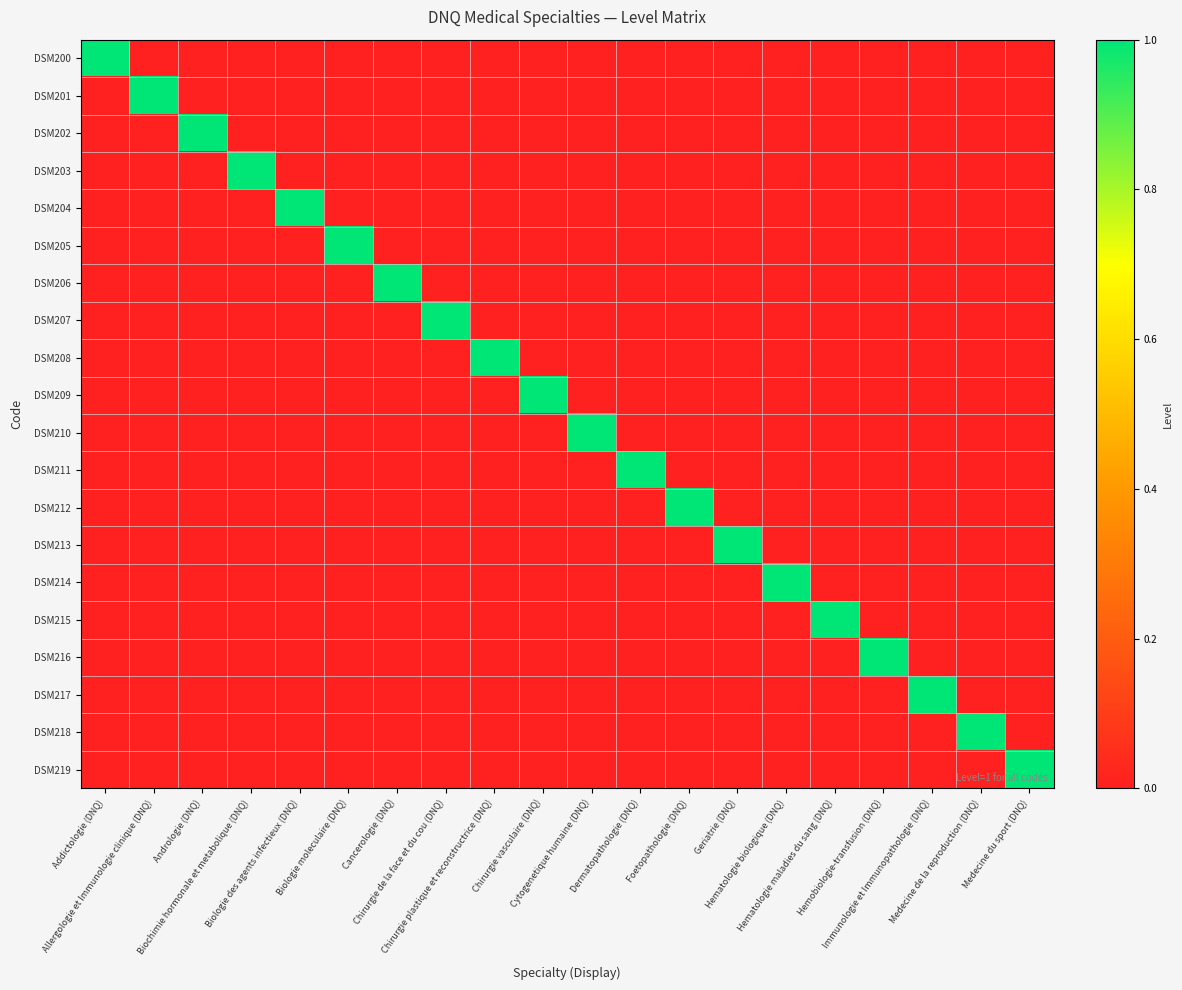

Reading right to left, list all the values displayed in this chart.

DSM200: Medecine du sport (DNQ)=0	Medecine de la reproduction (DNQ)=0	Immunologie et Immunopathologie (DNQ)=0	Hemobiologie-transfusion (DNQ)=0	Hematologie maladies du sang (DNQ)=0	Hematologie biologique (DNQ)=0	Geriatrie (DNQ)=0	Foetopathologie (DNQ)=0	Dermatopathologie (DNQ)=0	Cytogenetique humaine (DNQ)=0	Chirurgie vasculaire (DNQ)=0	Chirurgie plastique et reconstructrice (DNQ)=0	Chirurgie de la face et du cou (DNQ)=0	Cancerologie (DNQ)=0	Biologie moleculaire (DNQ)=0	Biologie des agents infectieux (DNQ)=0	Biochimie hormonale et metabolique (DNQ)=0	Andrologie (DNQ)=0	Allergologie et Immunologie clinique (DNQ)=0	Addictologie (DNQ)=1
DSM201: Medecine du sport (DNQ)=0	Medecine de la reproduction (DNQ)=0	Immunologie et Immunopathologie (DNQ)=0	Hemobiologie-transfusion (DNQ)=0	Hematologie maladies du sang (DNQ)=0	Hematologie biologique (DNQ)=0	Geriatrie (DNQ)=0	Foetopathologie (DNQ)=0	Dermatopathologie (DNQ)=0	Cytogenetique humaine (DNQ)=0	Chirurgie vasculaire (DNQ)=0	Chirurgie plastique et reconstructrice (DNQ)=0	Chirurgie de la face et du cou (DNQ)=0	Cancerologie (DNQ)=0	Biologie moleculaire (DNQ)=0	Biologie des agents infectieux (DNQ)=0	Biochimie hormonale et metabolique (DNQ)=0	Andrologie (DNQ)=0	Allergologie et Immunologie clinique (DNQ)=1	Addictologie (DNQ)=0
DSM202: Medecine du sport (DNQ)=0	Medecine de la reproduction (DNQ)=0	Immunologie et Immunopathologie (DNQ)=0	Hemobiologie-transfusion (DNQ)=0	Hematologie maladies du sang (DNQ)=0	Hematologie biologique (DNQ)=0	Geriatrie (DNQ)=0	Foetopathologie (DNQ)=0	Dermatopathologie (DNQ)=0	Cytogenetique humaine (DNQ)=0	Chirurgie vasculaire (DNQ)=0	Chirurgie plastique et reconstructrice (DNQ)=0	Chirurgie de la face et du cou (DNQ)=0	Cancerologie (DNQ)=0	Biologie moleculaire (DNQ)=0	Biologie des agents infectieux (DNQ)=0	Biochimie hormonale et metabolique (DNQ)=0	Andrologie (DNQ)=1	Allergologie et Immunologie clinique (DNQ)=0	Addictologie (DNQ)=0
DSM203: Medecine du sport (DNQ)=0	Medecine de la reproduction (DNQ)=0	Immunologie et Immunopathologie (DNQ)=0	Hemobiologie-transfusion (DNQ)=0	Hematologie maladies du sang (DNQ)=0	Hematologie biologique (DNQ)=0	Geriatrie (DNQ)=0	Foetopathologie (DNQ)=0	Dermatopathologie (DNQ)=0	Cytogenetique humaine (DNQ)=0	Chirurgie vasculaire (DNQ)=0	Chirurgie plastique et reconstructrice (DNQ)=0	Chirurgie de la face et du cou (DNQ)=0	Cancerologie (DNQ)=0	Biologie moleculaire (DNQ)=0	Biologie des agents infectieux (DNQ)=0	Biochimie hormonale et metabolique (DNQ)=1	Andrologie (DNQ)=0	Allergologie et Immunologie clinique (DNQ)=0	Addictologie (DNQ)=0
DSM204: Medecine du sport (DNQ)=0	Medecine de la reproduction (DNQ)=0	Immunologie et Immunopathologie (DNQ)=0	Hemobiologie-transfusion (DNQ)=0	Hematologie maladies du sang (DNQ)=0	Hematologie biologique (DNQ)=0	Geriatrie (DNQ)=0	Foetopathologie (DNQ)=0	Dermatopathologie (DNQ)=0	Cytogenetique humaine (DNQ)=0	Chirurgie vasculaire (DNQ)=0	Chirurgie plastique et reconstructrice (DNQ)=0	Chirurgie de la face et du cou (DNQ)=0	Cancerologie (DNQ)=0	Biologie moleculaire (DNQ)=0	Biologie des agents infectieux (DNQ)=1	Biochimie hormonale et metabolique (DNQ)=0	Andrologie (DNQ)=0	Allergologie et Immunologie clinique (DNQ)=0	Addictologie (DNQ)=0
DSM205: Medecine du sport (DNQ)=0	Medecine de la reproduction (DNQ)=0	Immunologie et Immunopathologie (DNQ)=0	Hemobiologie-transfusion (DNQ)=0	Hematologie maladies du sang (DNQ)=0	Hematologie biologique (DNQ)=0	Geriatrie (DNQ)=0	Foetopathologie (DNQ)=0	Dermatopathologie (DNQ)=0	Cytogenetique humaine (DNQ)=0	Chirurgie vasculaire (DNQ)=0	Chirurgie plastique et reconstructrice (DNQ)=0	Chirurgie de la face et du cou (DNQ)=0	Cancerologie (DNQ)=0	Biologie moleculaire (DNQ)=1	Biologie des agents infectieux (DNQ)=0	Biochimie hormonale et metabolique (DNQ)=0	Andrologie (DNQ)=0	Allergologie et Immunologie clinique (DNQ)=0	Addictologie (DNQ)=0
DSM206: Medecine du sport (DNQ)=0	Medecine de la reproduction (DNQ)=0	Immunologie et Immunopathologie (DNQ)=0	Hemobiologie-transfusion (DNQ)=0	Hematologie maladies du sang (DNQ)=0	Hematologie biologique (DNQ)=0	Geriatrie (DNQ)=0	Foetopathologie (DNQ)=0	Dermatopathologie (DNQ)=0	Cytogenetique humaine (DNQ)=0	Chirurgie vasculaire (DNQ)=0	Chirurgie plastique et reconstructrice (DNQ)=0	Chirurgie de la face et du cou (DNQ)=0	Cancerologie (DNQ)=1	Biologie moleculaire (DNQ)=0	Biologie des agents infectieux (DNQ)=0	Biochimie hormonale et metabolique (DNQ)=0	Andrologie (DNQ)=0	Allergologie et Immunologie clinique (DNQ)=0	Addictologie (DNQ)=0
DSM207: Medecine du sport (DNQ)=0	Medecine de la reproduction (DNQ)=0	Immunologie et Immunopathologie (DNQ)=0	Hemobiologie-transfusion (DNQ)=0	Hematologie maladies du sang (DNQ)=0	Hematologie biologique (DNQ)=0	Geriatrie (DNQ)=0	Foetopathologie (DNQ)=0	Dermatopathologie (DNQ)=0	Cytogenetique humaine (DNQ)=0	Chirurgie vasculaire (DNQ)=0	Chirurgie plastique et reconstructrice (DNQ)=0	Chirurgie de la face et du cou (DNQ)=1	Cancerologie (DNQ)=0	Biologie moleculaire (DNQ)=0	Biologie des agents infectieux (DNQ)=0	Biochimie hormonale et metabolique (DNQ)=0	Andrologie (DNQ)=0	Allergologie et Immunologie clinique (DNQ)=0	Addictologie (DNQ)=0
DSM208: Medecine du sport (DNQ)=0	Medecine de la reproduction (DNQ)=0	Immunologie et Immunopathologie (DNQ)=0	Hemobiologie-transfusion (DNQ)=0	Hematologie maladies du sang (DNQ)=0	Hematologie biologique (DNQ)=0	Geriatrie (DNQ)=0	Foetopathologie (DNQ)=0	Dermatopathologie (DNQ)=0	Cytogenetique humaine (DNQ)=0	Chirurgie vasculaire (DNQ)=0	Chirurgie plastique et reconstructrice (DNQ)=1	Chirurgie de la face et du cou (DNQ)=0	Cancerologie (DNQ)=0	Biologie moleculaire (DNQ)=0	Biologie des agents infectieux (DNQ)=0	Biochimie hormonale et metabolique (DNQ)=0	Andrologie (DNQ)=0	Allergologie et Immunologie clinique (DNQ)=0	Addictologie (DNQ)=0
DSM209: Medecine du sport (DNQ)=0	Medecine de la reproduction (DNQ)=0	Immunologie et Immunopathologie (DNQ)=0	Hemobiologie-transfusion (DNQ)=0	Hematologie maladies du sang (DNQ)=0	Hematologie biologique (DNQ)=0	Geriatrie (DNQ)=0	Foetopathologie (DNQ)=0	Dermatopathologie (DNQ)=0	Cytogenetique humaine (DNQ)=0	Chirurgie vasculaire (DNQ)=1	Chirurgie plastique et reconstructrice (DNQ)=0	Chirurgie de la face et du cou (DNQ)=0	Cancerologie (DNQ)=0	Biologie moleculaire (DNQ)=0	Biologie des agents infectieux (DNQ)=0	Biochimie hormonale et metabolique (DNQ)=0	Andrologie (DNQ)=0	Allergologie et Immunologie clinique (DNQ)=0	Addictologie (DNQ)=0
DSM210: Medecine du sport (DNQ)=0	Medecine de la reproduction (DNQ)=0	Immunologie et Immunopathologie (DNQ)=0	Hemobiologie-transfusion (DNQ)=0	Hematologie maladies du sang (DNQ)=0	Hematologie biologique (DNQ)=0	Geriatrie (DNQ)=0	Foetopathologie (DNQ)=0	Dermatopathologie (DNQ)=0	Cytogenetique humaine (DNQ)=1	Chirurgie vasculaire (DNQ)=0	Chirurgie plastique et reconstructrice (DNQ)=0	Chirurgie de la face et du cou (DNQ)=0	Cancerologie (DNQ)=0	Biologie moleculaire (DNQ)=0	Biologie des agents infectieux (DNQ)=0	Biochimie hormonale et metabolique (DNQ)=0	Andrologie (DNQ)=0	Allergologie et Immunologie clinique (DNQ)=0	Addictologie (DNQ)=0
DSM211: Medecine du sport (DNQ)=0	Medecine de la reproduction (DNQ)=0	Immunologie et Immunopathologie (DNQ)=0	Hemobiologie-transfusion (DNQ)=0	Hematologie maladies du sang (DNQ)=0	Hematologie biologique (DNQ)=0	Geriatrie (DNQ)=0	Foetopathologie (DNQ)=0	Dermatopathologie (DNQ)=1	Cytogenetique humaine (DNQ)=0	Chirurgie vasculaire (DNQ)=0	Chirurgie plastique et reconstructrice (DNQ)=0	Chirurgie de la face et du cou (DNQ)=0	Cancerologie (DNQ)=0	Biologie moleculaire (DNQ)=0	Biologie des agents infectieux (DNQ)=0	Biochimie hormonale et metabolique (DNQ)=0	Andrologie (DNQ)=0	Allergologie et Immunologie clinique (DNQ)=0	Addictologie (DNQ)=0
DSM212: Medecine du sport (DNQ)=0	Medecine de la reproduction (DNQ)=0	Immunologie et Immunopathologie (DNQ)=0	Hemobiologie-transfusion (DNQ)=0	Hematologie maladies du sang (DNQ)=0	Hematologie biologique (DNQ)=0	Geriatrie (DNQ)=0	Foetopathologie (DNQ)=1	Dermatopathologie (DNQ)=0	Cytogenetique humaine (DNQ)=0	Chirurgie vasculaire (DNQ)=0	Chirurgie plastique et reconstructrice (DNQ)=0	Chirurgie de la face et du cou (DNQ)=0	Cancerologie (DNQ)=0	Biologie moleculaire (DNQ)=0	Biologie des agents infectieux (DNQ)=0	Biochimie hormonale et metabolique (DNQ)=0	Andrologie (DNQ)=0	Allergologie et Immunologie clinique (DNQ)=0	Addictologie (DNQ)=0
DSM213: Medecine du sport (DNQ)=0	Medecine de la reproduction (DNQ)=0	Immunologie et Immunopathologie (DNQ)=0	Hemobiologie-transfusion (DNQ)=0	Hematologie maladies du sang (DNQ)=0	Hematologie biologique (DNQ)=0	Geriatrie (DNQ)=1	Foetopathologie (DNQ)=0	Dermatopathologie (DNQ)=0	Cytogenetique humaine (DNQ)=0	Chirurgie vasculaire (DNQ)=0	Chirurgie plastique et reconstructrice (DNQ)=0	Chirurgie de la face et du cou (DNQ)=0	Cancerologie (DNQ)=0	Biologie moleculaire (DNQ)=0	Biologie des agents infectieux (DNQ)=0	Biochimie hormonale et metabolique (DNQ)=0	Andrologie (DNQ)=0	Allergologie et Immunologie clinique (DNQ)=0	Addictologie (DNQ)=0
DSM214: Medecine du sport (DNQ)=0	Medecine de la reproduction (DNQ)=0	Immunologie et Immunopathologie (DNQ)=0	Hemobiologie-transfusion (DNQ)=0	Hematologie maladies du sang (DNQ)=0	Hematologie biologique (DNQ)=1	Geriatrie (DNQ)=0	Foetopathologie (DNQ)=0	Dermatopathologie (DNQ)=0	Cytogenetique humaine (DNQ)=0	Chirurgie vasculaire (DNQ)=0	Chirurgie plastique et reconstructrice (DNQ)=0	Chirurgie de la face et du cou (DNQ)=0	Cancerologie (DNQ)=0	Biologie moleculaire (DNQ)=0	Biologie des agents infectieux (DNQ)=0	Biochimie hormonale et metabolique (DNQ)=0	Andrologie (DNQ)=0	Allergologie et Immunologie clinique (DNQ)=0	Addictologie (DNQ)=0
DSM215: Medecine du sport (DNQ)=0	Medecine de la reproduction (DNQ)=0	Immunologie et Immunopathologie (DNQ)=0	Hemobiologie-transfusion (DNQ)=0	Hematologie maladies du sang (DNQ)=1	Hematologie biologique (DNQ)=0	Geriatrie (DNQ)=0	Foetopathologie (DNQ)=0	Dermatopathologie (DNQ)=0	Cytogenetique humaine (DNQ)=0	Chirurgie vasculaire (DNQ)=0	Chirurgie plastique et reconstructrice (DNQ)=0	Chirurgie de la face et du cou (DNQ)=0	Cancerologie (DNQ)=0	Biologie moleculaire (DNQ)=0	Biologie des agents infectieux (DNQ)=0	Biochimie hormonale et metabolique (DNQ)=0	Andrologie (DNQ)=0	Allergologie et Immunologie clinique (DNQ)=0	Addictologie (DNQ)=0
DSM216: Medecine du sport (DNQ)=0	Medecine de la reproduction (DNQ)=0	Immunologie et Immunopathologie (DNQ)=0	Hemobiologie-transfusion (DNQ)=1	Hematologie maladies du sang (DNQ)=0	Hematologie biologique (DNQ)=0	Geriatrie (DNQ)=0	Foetopathologie (DNQ)=0	Dermatopathologie (DNQ)=0	Cytogenetique humaine (DNQ)=0	Chirurgie vasculaire (DNQ)=0	Chirurgie plastique et reconstructrice (DNQ)=0	Chirurgie de la face et du cou (DNQ)=0	Cancerologie (DNQ)=0	Biologie moleculaire (DNQ)=0	Biologie des agents infectieux (DNQ)=0	Biochimie hormonale et metabolique (DNQ)=0	Andrologie (DNQ)=0	Allergologie et Immunologie clinique (DNQ)=0	Addictologie (DNQ)=0
DSM217: Medecine du sport (DNQ)=0	Medecine de la reproduction (DNQ)=0	Immunologie et Immunopathologie (DNQ)=1	Hemobiologie-transfusion (DNQ)=0	Hematologie maladies du sang (DNQ)=0	Hematologie biologique (DNQ)=0	Geriatrie (DNQ)=0	Foetopathologie (DNQ)=0	Dermatopathologie (DNQ)=0	Cytogenetique humaine (DNQ)=0	Chirurgie vasculaire (DNQ)=0	Chirurgie plastique et reconstructrice (DNQ)=0	Chirurgie de la face et du cou (DNQ)=0	Cancerologie (DNQ)=0	Biologie moleculaire (DNQ)=0	Biologie des agents infectieux (DNQ)=0	Biochimie hormonale et metabolique (DNQ)=0	Andrologie (DNQ)=0	Allergologie et Immunologie clinique (DNQ)=0	Addictologie (DNQ)=0
DSM218: Medecine du sport (DNQ)=0	Medecine de la reproduction (DNQ)=1	Immunologie et Immunopathologie (DNQ)=0	Hemobiologie-transfusion (DNQ)=0	Hematologie maladies du sang (DNQ)=0	Hematologie biologique (DNQ)=0	Geriatrie (DNQ)=0	Foetopathologie (DNQ)=0	Dermatopathologie (DNQ)=0	Cytogenetique humaine (DNQ)=0	Chirurgie vasculaire (DNQ)=0	Chirurgie plastique et reconstructrice (DNQ)=0	Chirurgie de la face et du cou (DNQ)=0	Cancerologie (DNQ)=0	Biologie moleculaire (DNQ)=0	Biologie des agents infectieux (DNQ)=0	Biochimie hormonale et metabolique (DNQ)=0	Andrologie (DNQ)=0	Allergologie et Immunologie clinique (DNQ)=0	Addictologie (DNQ)=0
DSM219: Medecine du sport (DNQ)=1	Medecine de la reproduction (DNQ)=0	Immunologie et Immunopathologie (DNQ)=0	Hemobiologie-transfusion (DNQ)=0	Hematologie maladies du sang (DNQ)=0	Hematologie biologique (DNQ)=0	Geriatrie (DNQ)=0	Foetopathologie (DNQ)=0	Dermatopathologie (DNQ)=0	Cytogenetique humaine (DNQ)=0	Chirurgie vasculaire (DNQ)=0	Chirurgie plastique et reconstructrice (DNQ)=0	Chirurgie de la face et du cou (DNQ)=0	Cancerologie (DNQ)=0	Biologie moleculaire (DNQ)=0	Biologie des agents infectieux (DNQ)=0	Biochimie hormonale et metabolique (DNQ)=0	Andrologie (DNQ)=0	Allergologie et Immunologie clinique (DNQ)=0	Addictologie (DNQ)=0